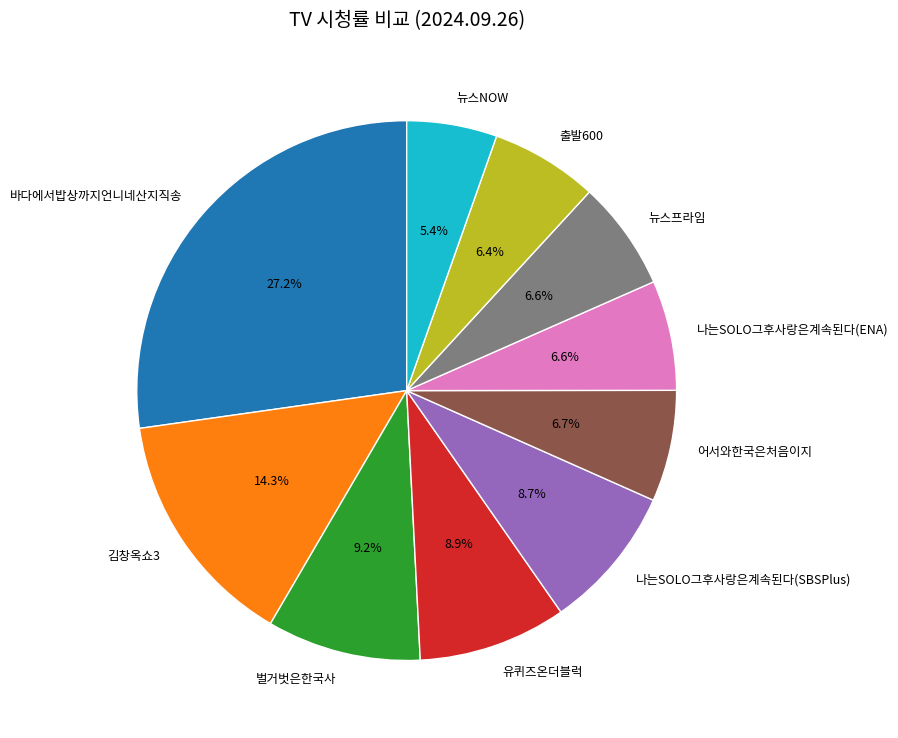

Which slice is the smallest?

뉴스NOW